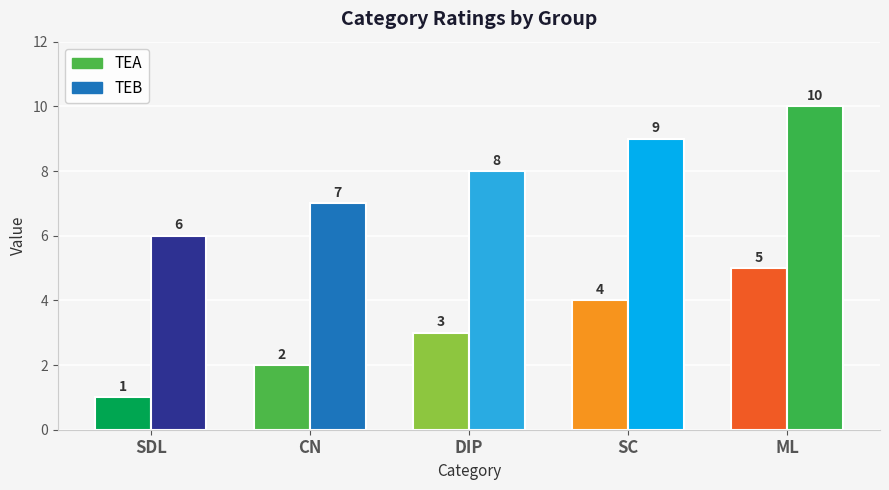

Rank the series by their maximum value, from lowest to highest.

TEA, TEB